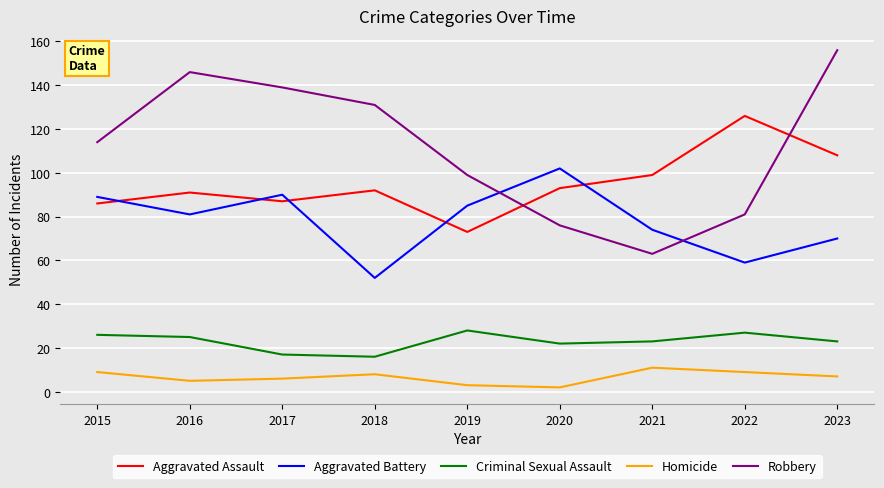

True or false: Criminal Sexual Assault and Homicide intersect in this chart.

False